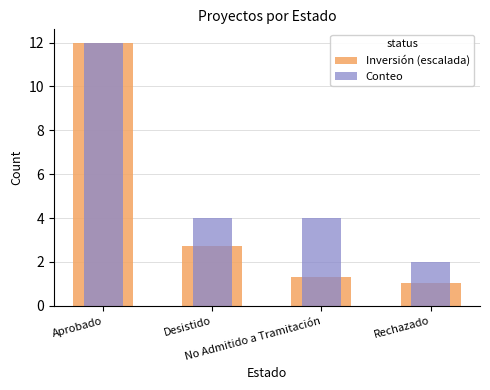

How many data points in Conteo are less than 4?

1